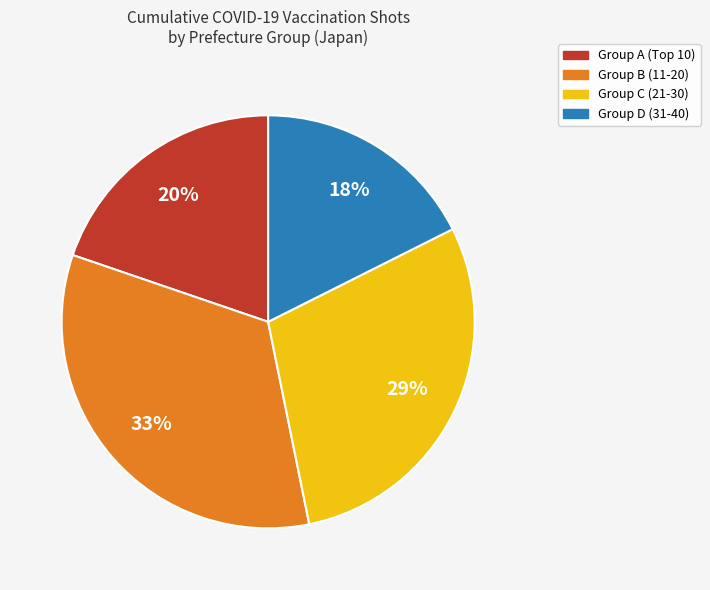

Combined, do Group C (21-30) and Group B (11-20) account for over 50%?

Yes